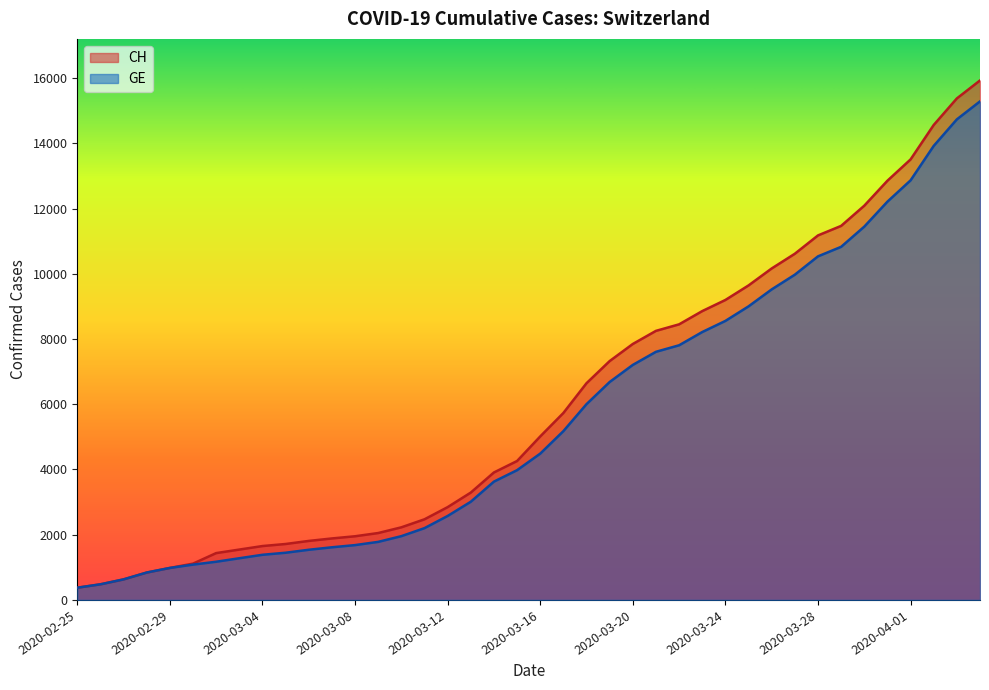

What is the sum of the GE values at 2020-03-14 and 2020-03-01?

4710